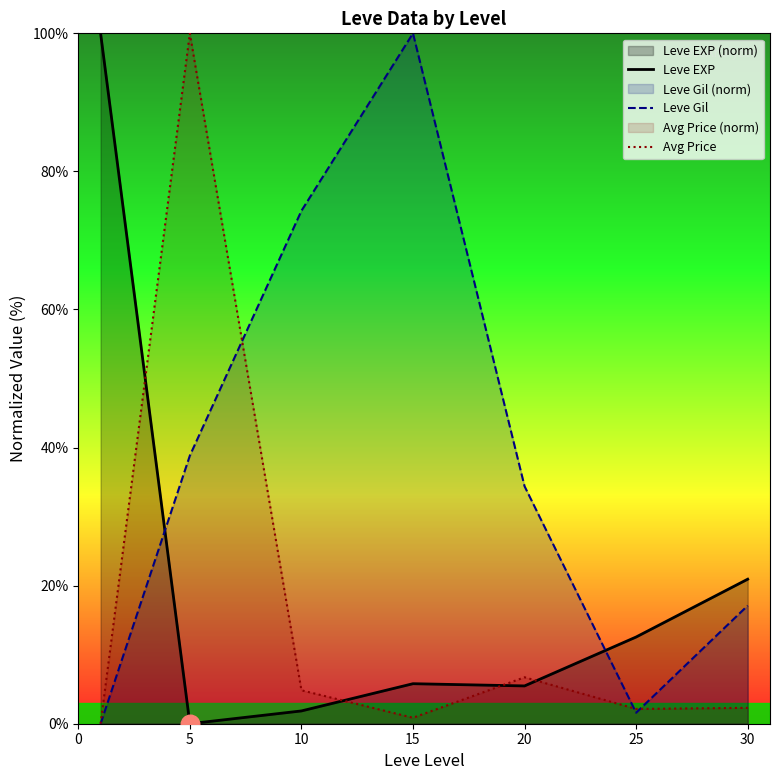

Which series has the largest Y range (max minus min)?

Leve EXP